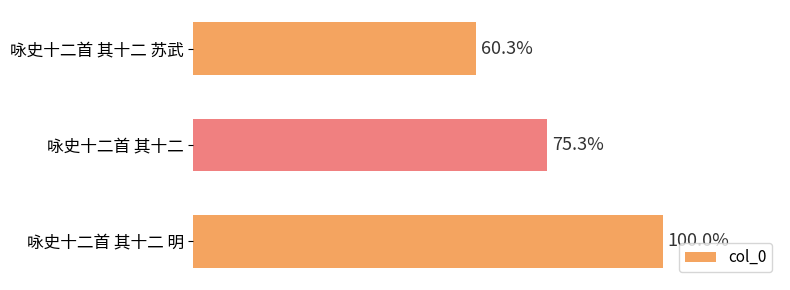

Are the bars horizontal?

Yes